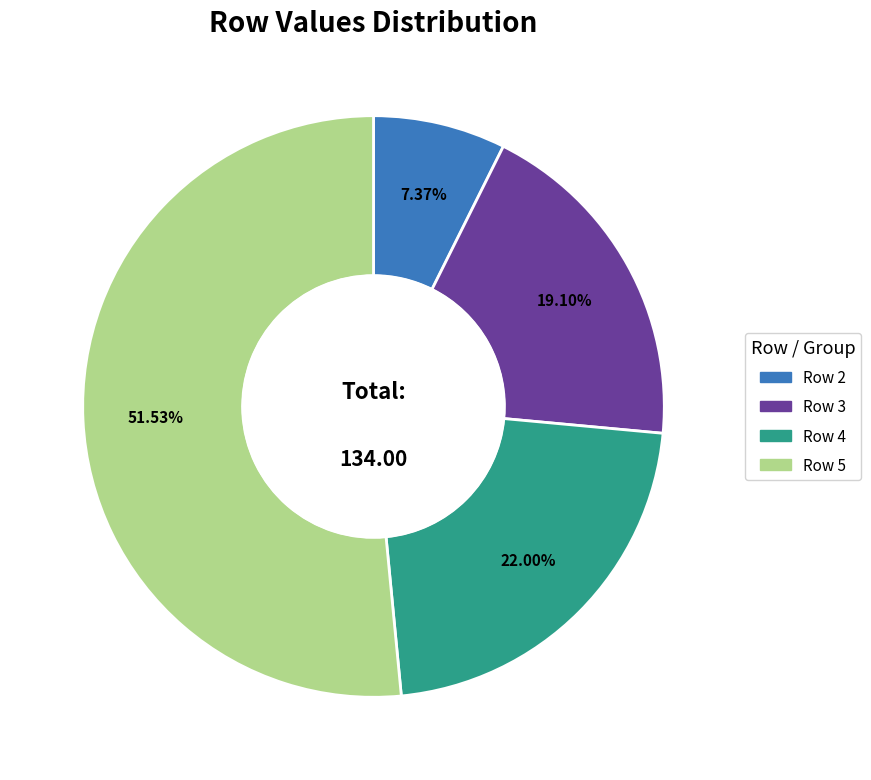

How many slices are in this pie chart?

4